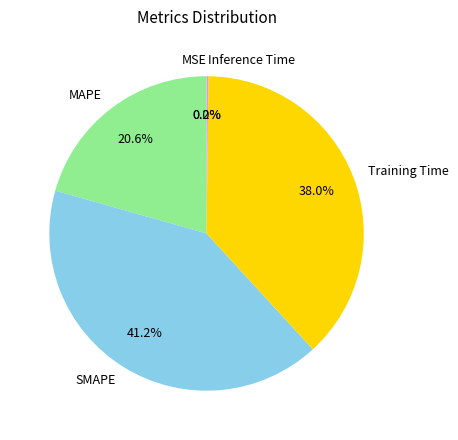

Which slice is the largest?

SMAPE